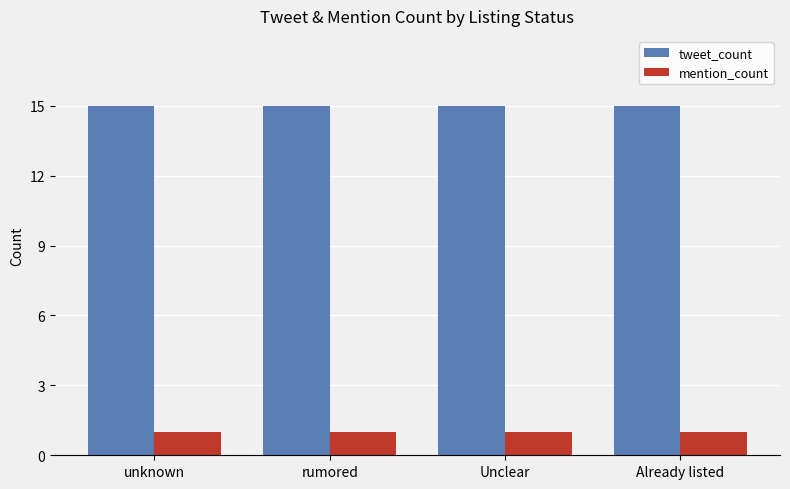

What is the difference between the highest and lowest values at rumored?

14